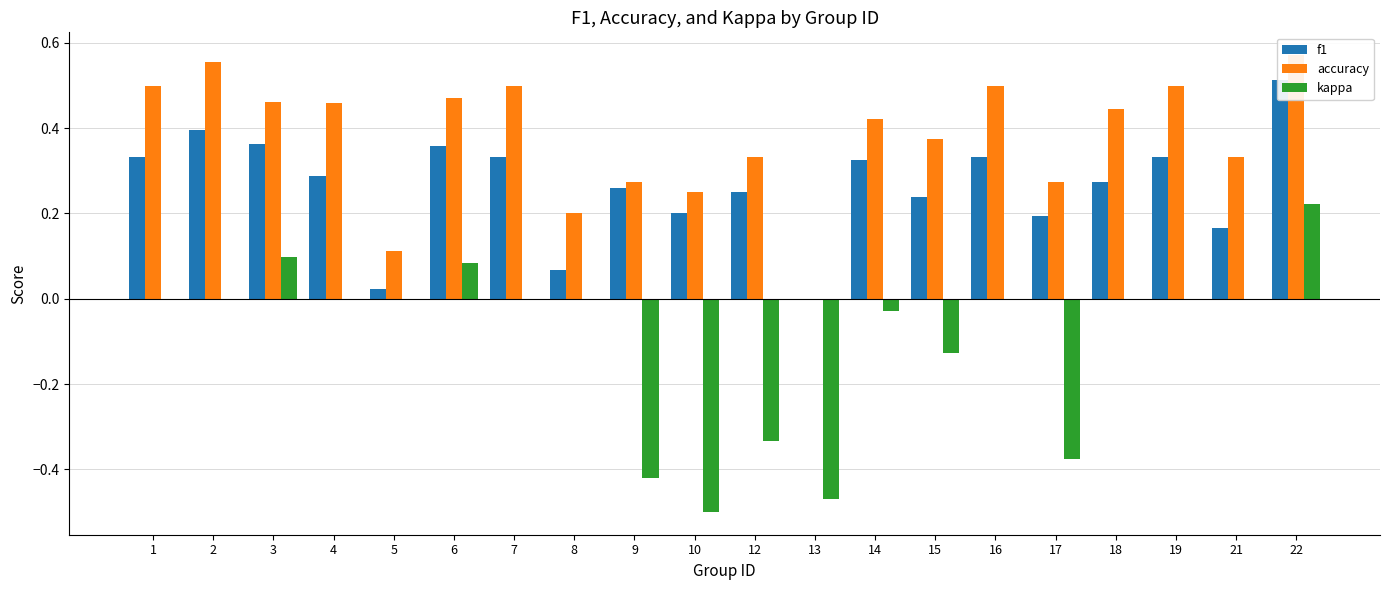

The value of accuracy at 13 is 0.0. True or false?

True